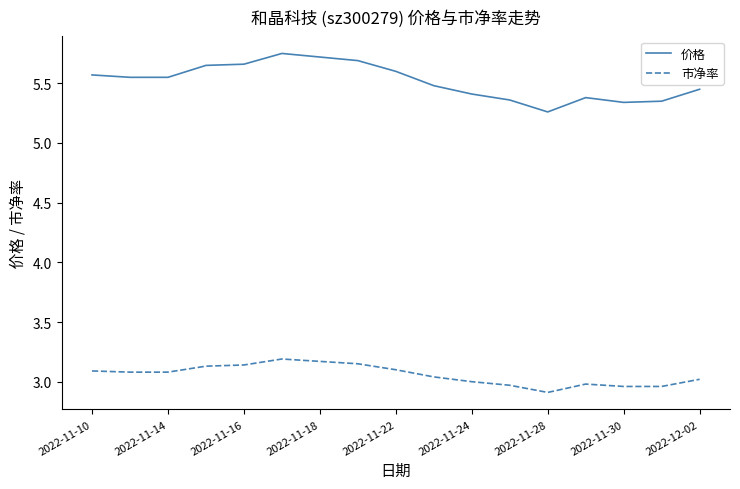

Which series has the widest spread of values?

价格